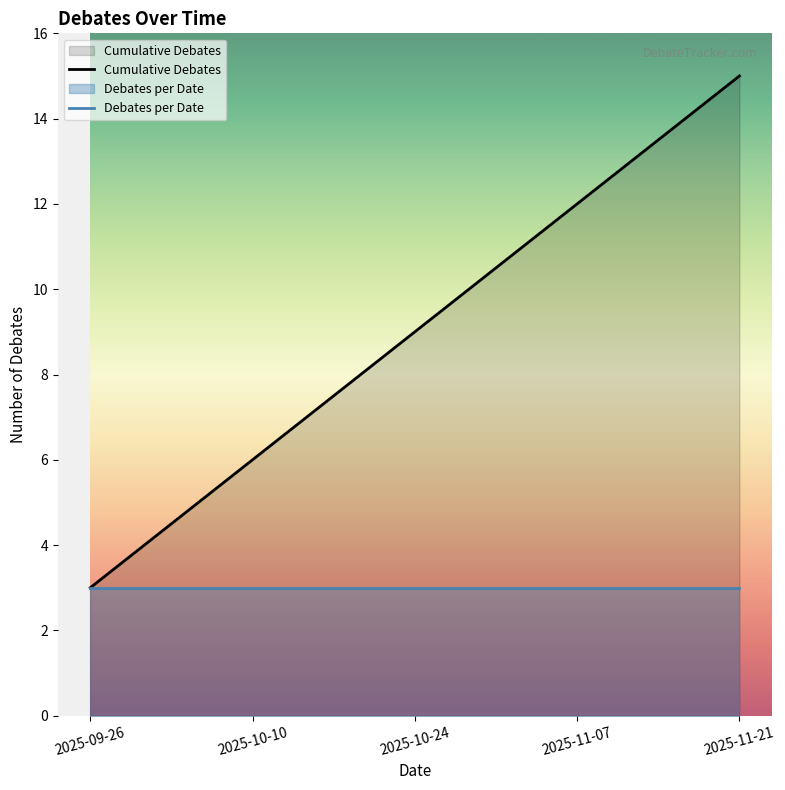

Between 2025-10-24 and 2025-11-21, which series saw the biggest shift?

Cumulative Debates